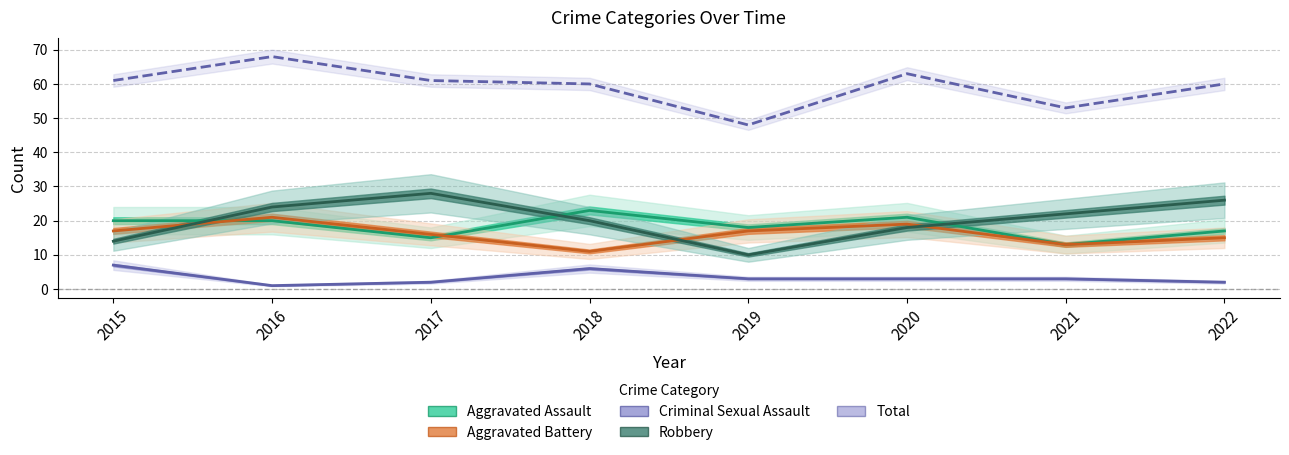

Is it true that Criminal Sexual Assault equals 2 at 2022?

True